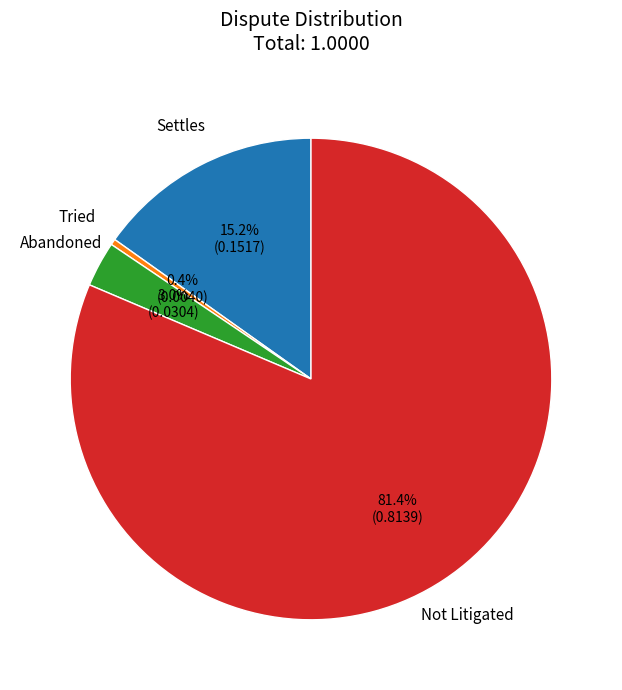

Is there a majority slice in this chart?

Yes